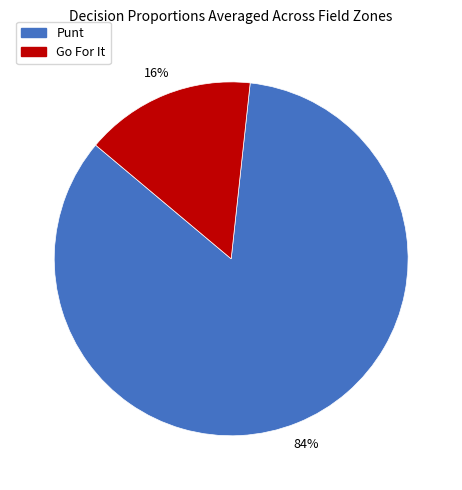

To the nearest percent, what is the average slice percentage?

50%